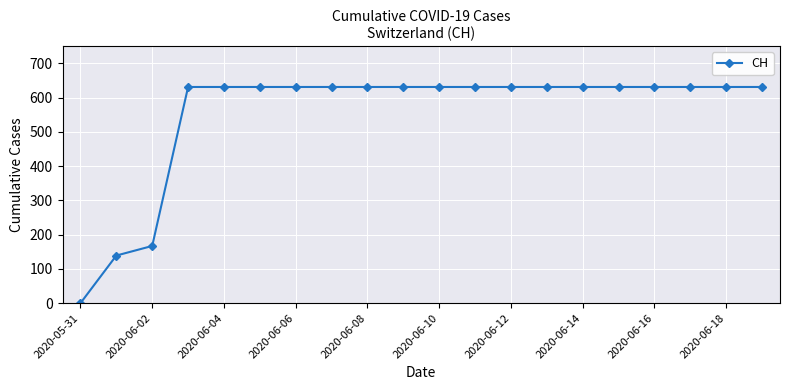

How many data points does each series have?

20